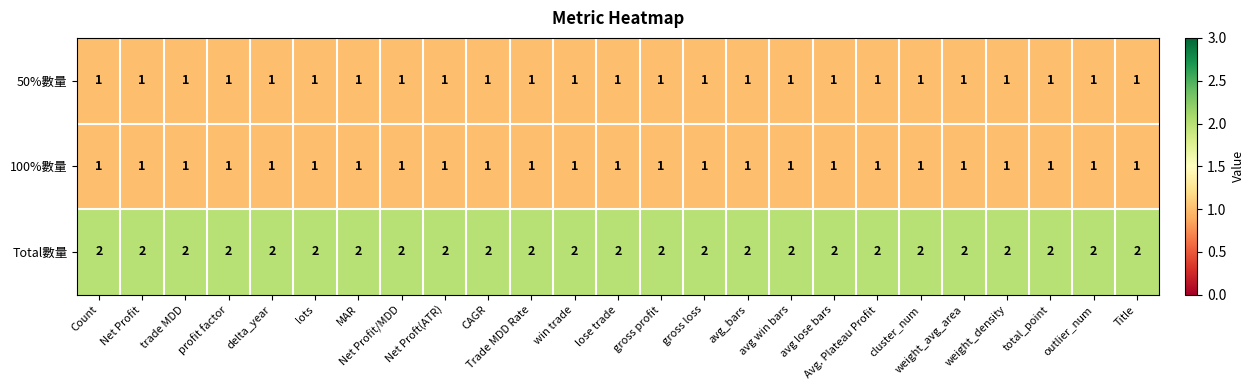

What is the sum of all Total數量 values?

50